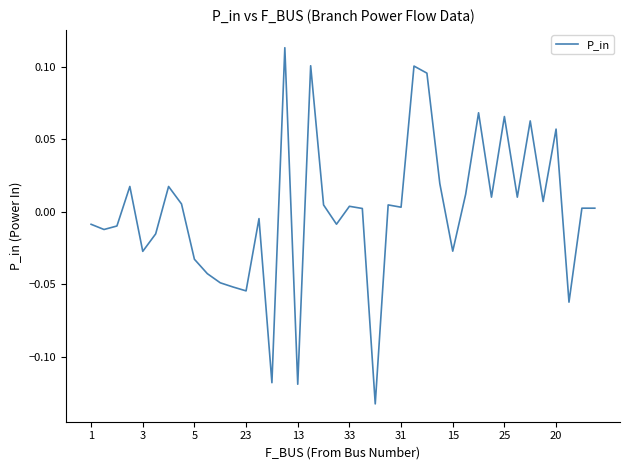

How many values are below 0?

17